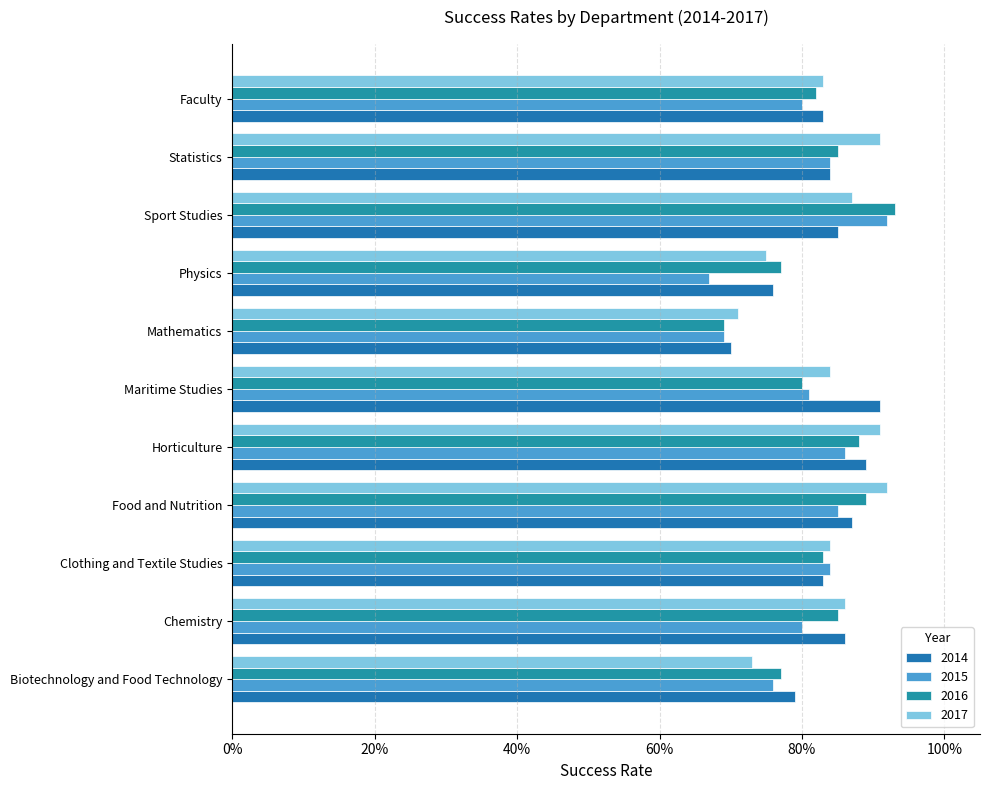

How many bars are there in each group?

4